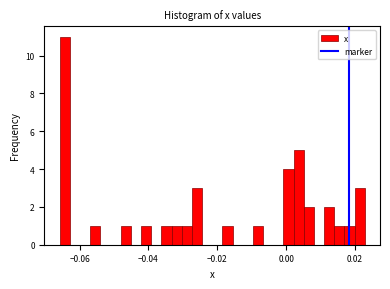

Around what value on the x-axis is the tallest bar? Give the approximate position of its centre, as read against the axis.

-0.064